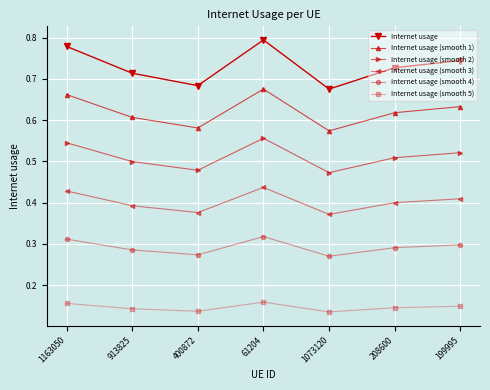

Rank the series by their average value, from lowest to highest.

Internet usage (smooth 5), Internet usage (smooth 4), Internet usage (smooth 3), Internet usage (smooth 2), Internet usage (smooth 1), Internet usage